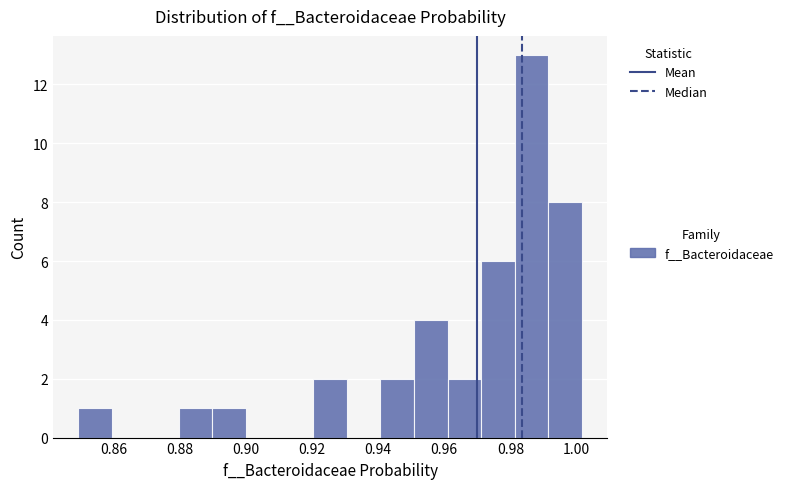

Reading left to right, transcribe this chart: for each bar, give the range it covers on the x-axis and its height. Neither the bar edges nor the heights are printed on the chart, so give them approximately, as read against the axes.

0.850 to 0.860: 1
0.860 to 0.870: 0
0.870 to 0.880: 0
0.880 to 0.890: 1
0.890 to 0.900: 1
0.900 to 0.910: 0
0.910 to 0.920: 0
0.920 to 0.930: 2
0.930 to 0.940: 0
0.940 to 0.950: 2
0.950 to 0.962: 4
0.962 to 0.972: 2
0.972 to 0.982: 6
0.982 to 0.992: 13
0.992 to 1.002: 8